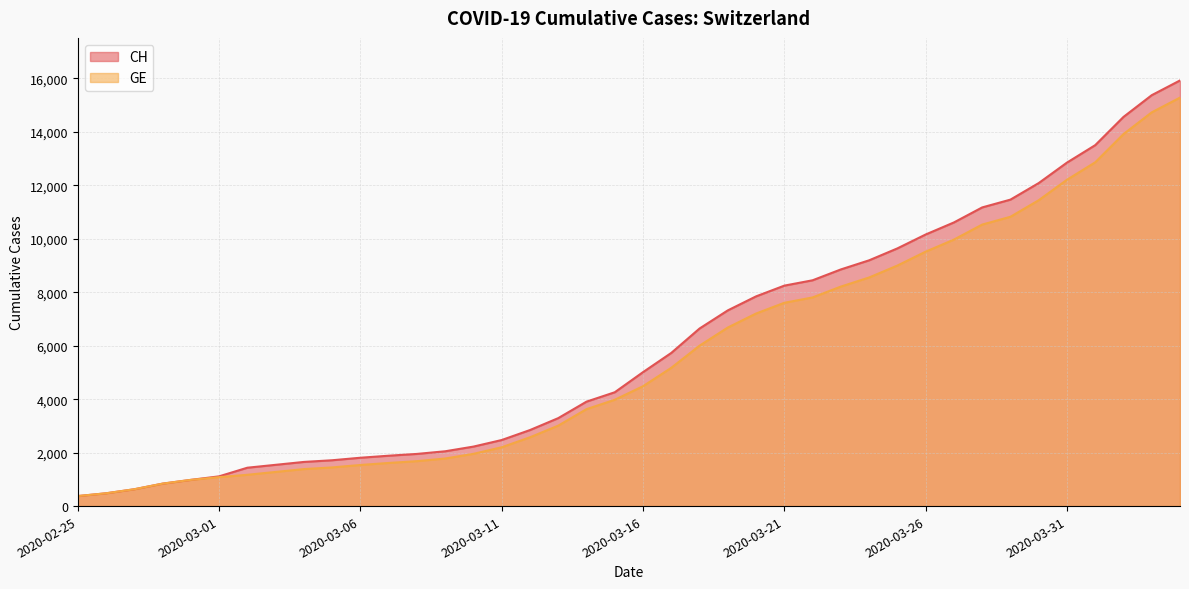

What is the label of the 7th point from the right?

2020-03-29